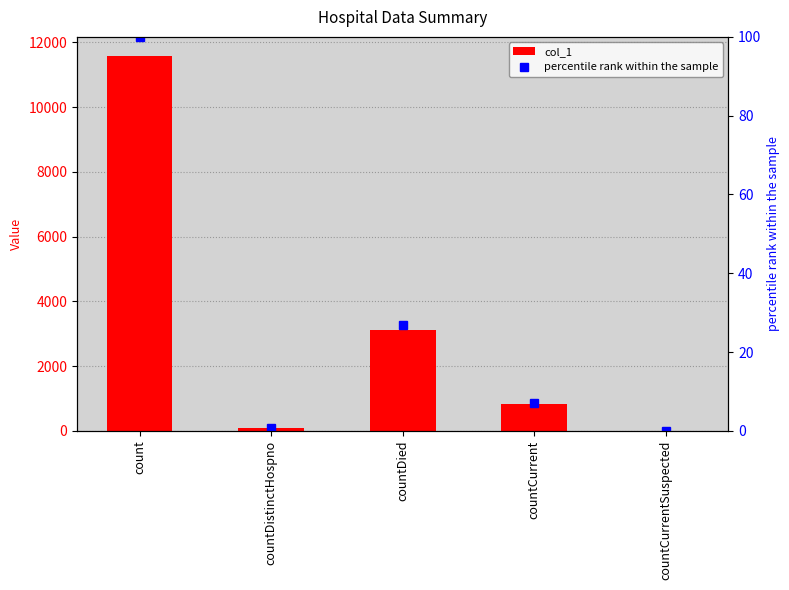

Reading left to right, what are all the values shown in this chart?

col_1: count=11586.0	countDistinctHospno=77.0	countDied=3105.0	countCurrent=830.0	countCurrentSuspected=0.0
percentile rank within the sample: count=100.0	countDistinctHospno=0.7	countDied=26.8	countCurrent=7.2	countCurrentSuspected=0.0